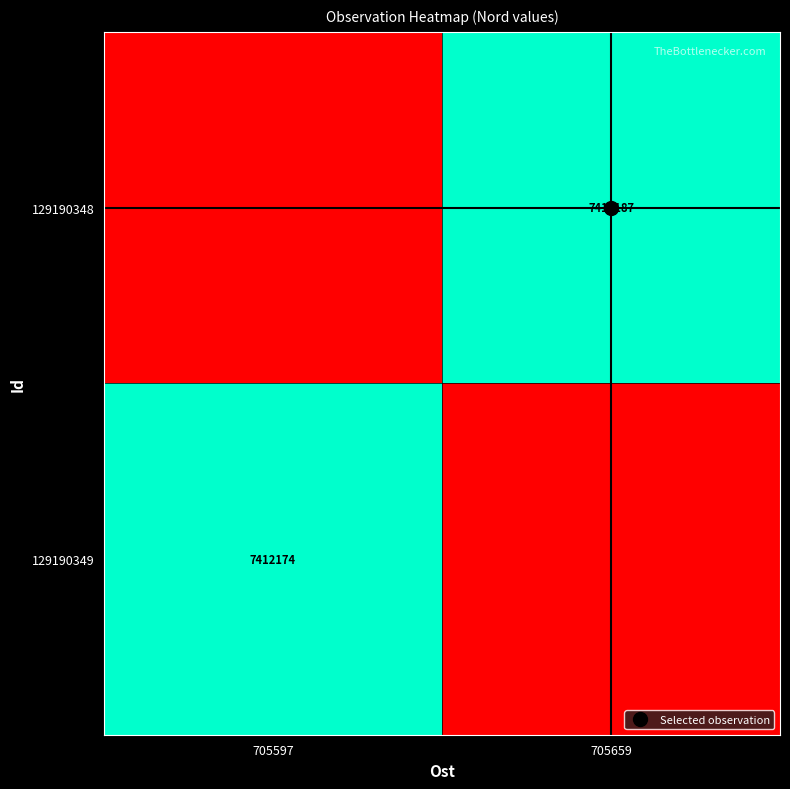

Which has a higher value, 705659 or 705597?

705659